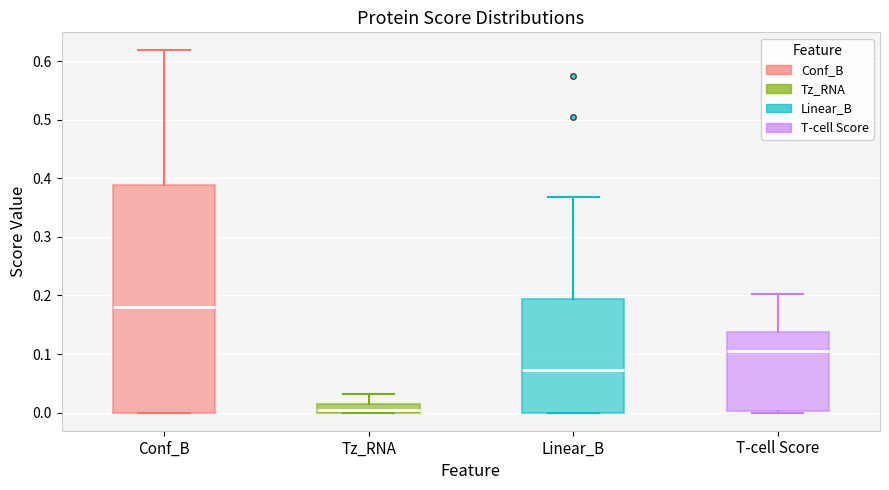

Where is the upper edge of the box for Tz_RNA on the y-axis? The values are not printed on the chart, so give them approximately, as read against the axis.

0.01